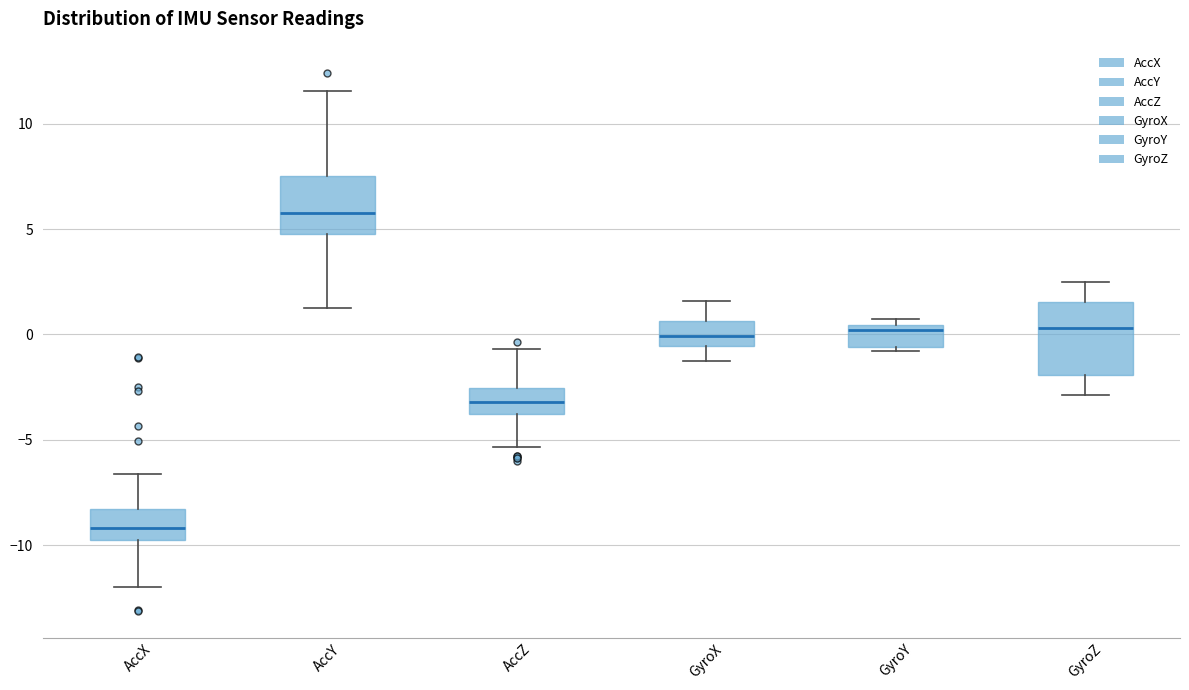

Reading left to right, read every box against the y-axis: the position of its median line, the range the box covers, and the ends of its whiskers. The values are not printed on the chart, so give them approximately, as read against the axis.

AccX: median -9.0, box -10.0 to -8.5, whiskers -12.0 to -6.5
AccY: median 6.0, box 5.0 to 7.5, whiskers 1.5 to 11.5
AccZ: median -3.0, box -4.0 to -2.5, whiskers -5.5 to -0.5
GyroX: median 0.0, box -0.5 to 0.5, whiskers -1.5 to 1.5
GyroY: median 0.0, box -0.5 to 0.5, whiskers -1.0 to 0.5 (just above the box's upper edge)
GyroZ: median 0.5, box -2.0 to 1.5, whiskers -3.0 to 2.5